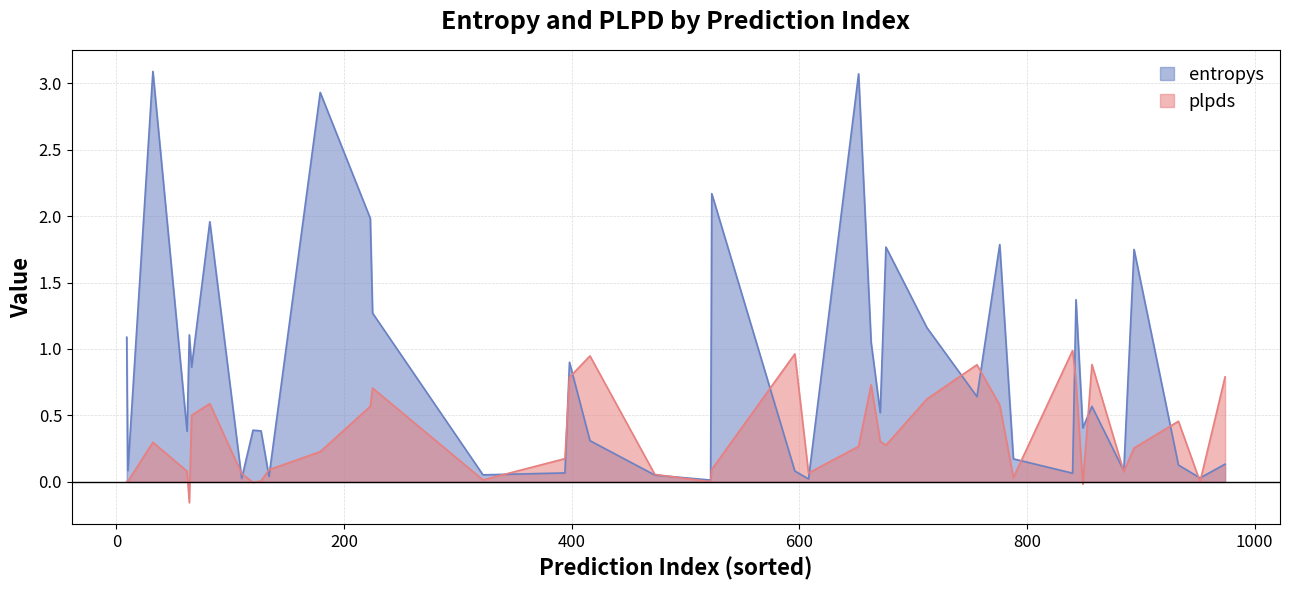

Rank the series by their maximum value, from lowest to highest.

plpds, entropys